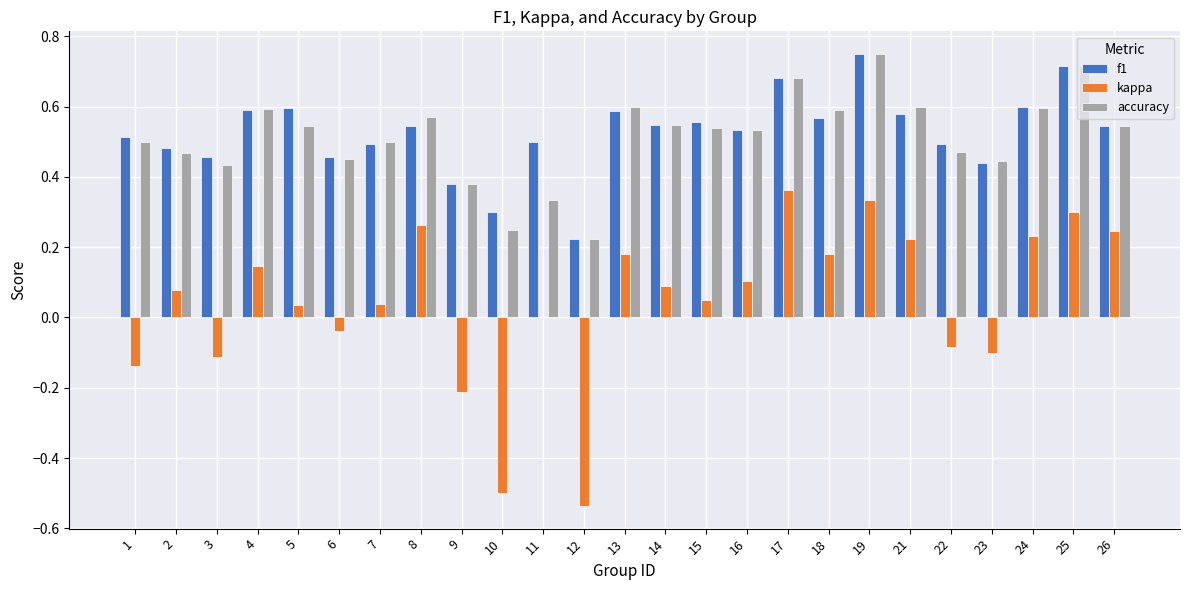

Where does the kappa series first go above 0?

2